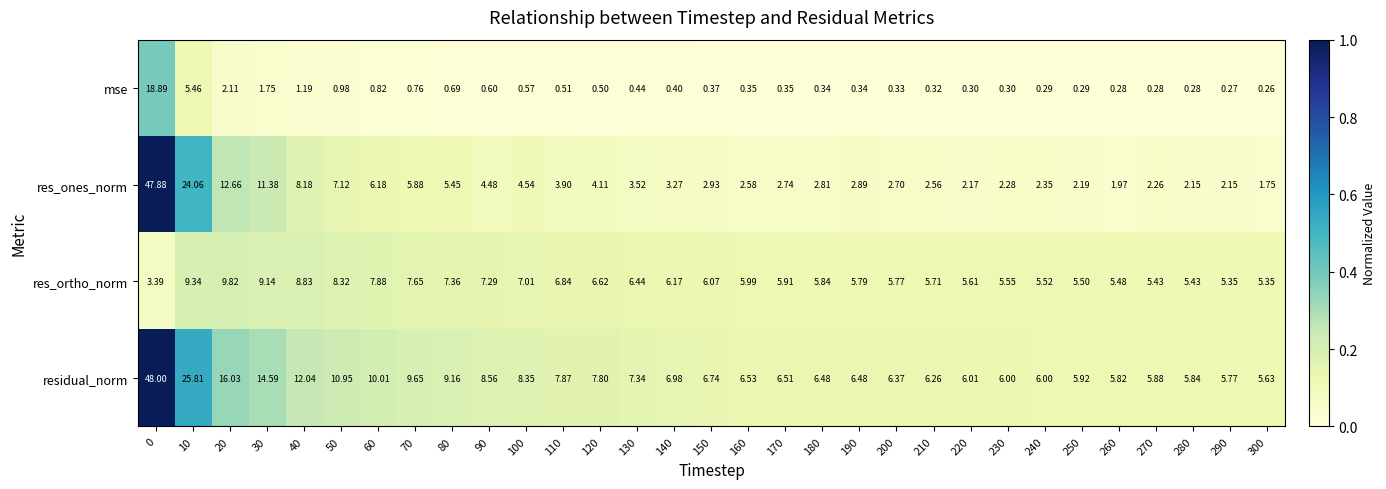

Which series has the widest spread of values?

res_ones_norm